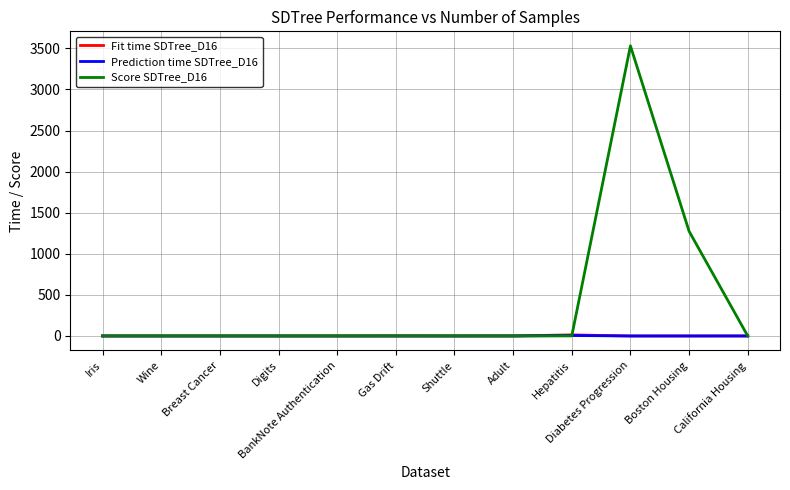

How many lines are shown in the chart?

3